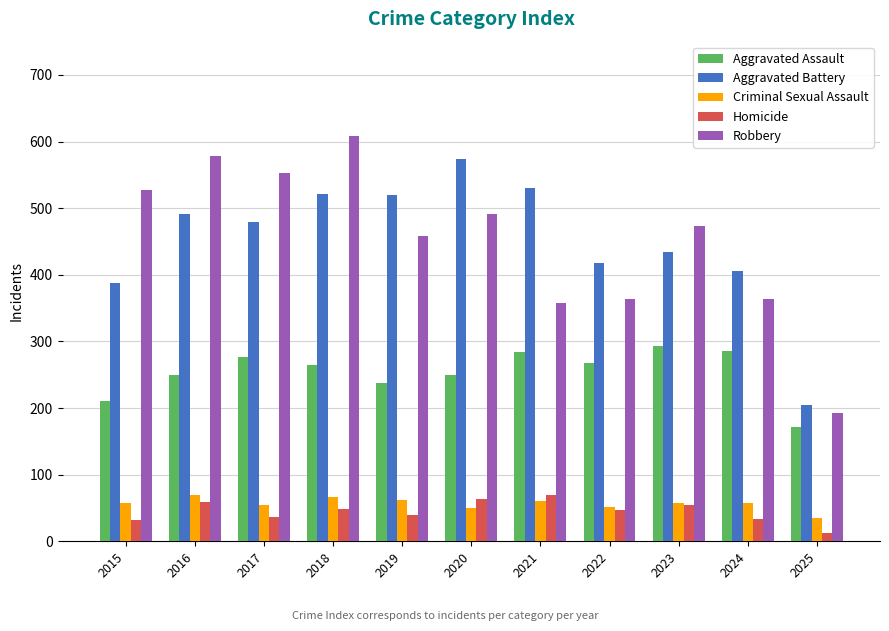

At how many categories does at least one series exceed 215?

10